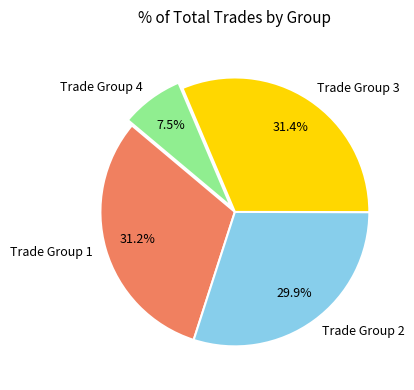

How many segments does this pie chart have?

4